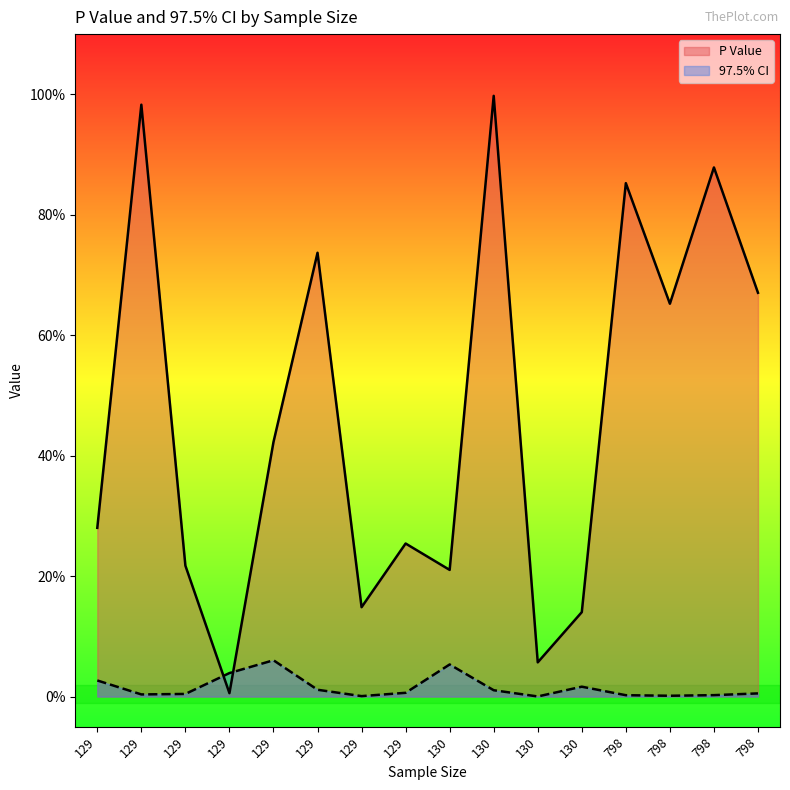

Which has a higher value, 129 or 130?

130